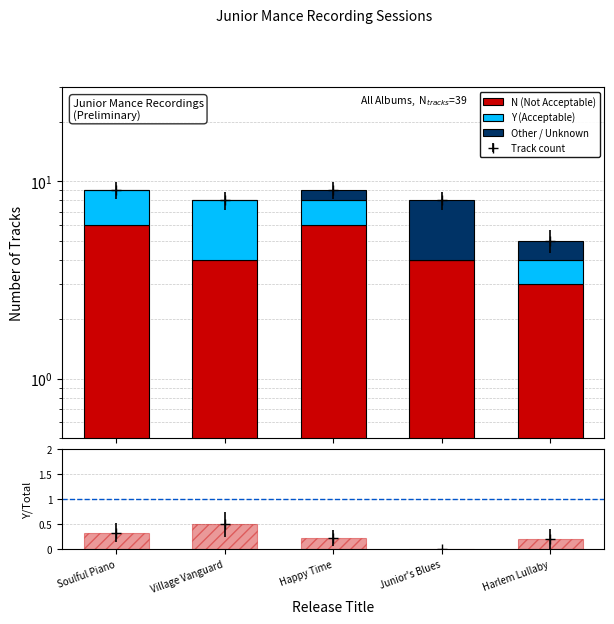

List the series in order of their peak value, lowest first.

Y/Total, Y (Acceptable), Other / Unknown, N (Not Acceptable)